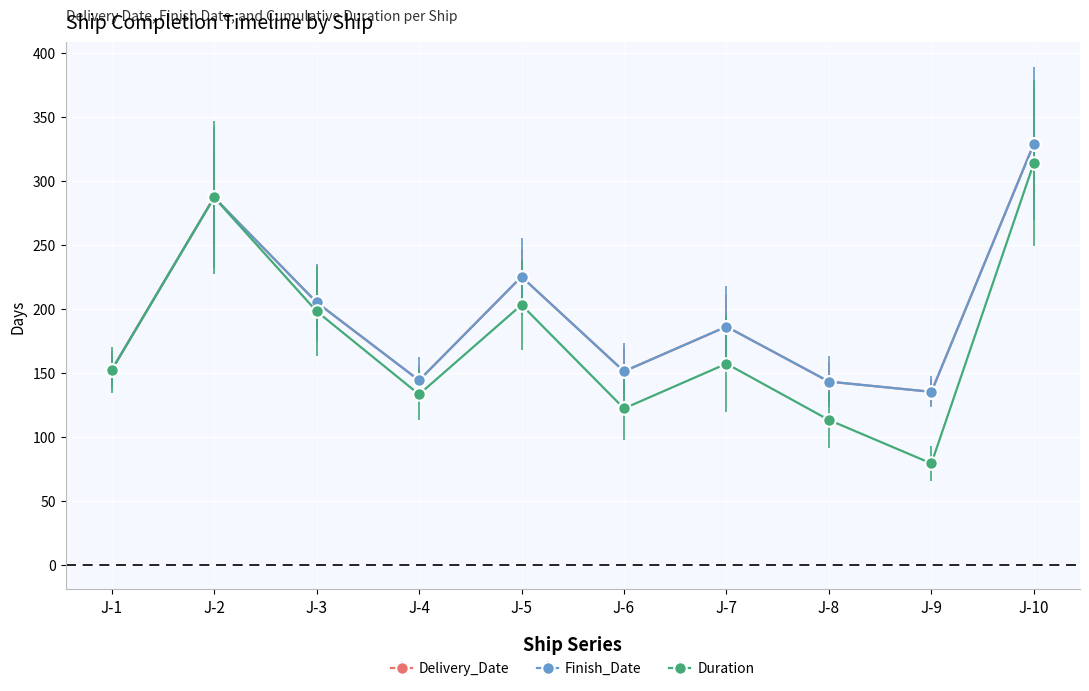

Does the chart have visible grid lines?

Yes